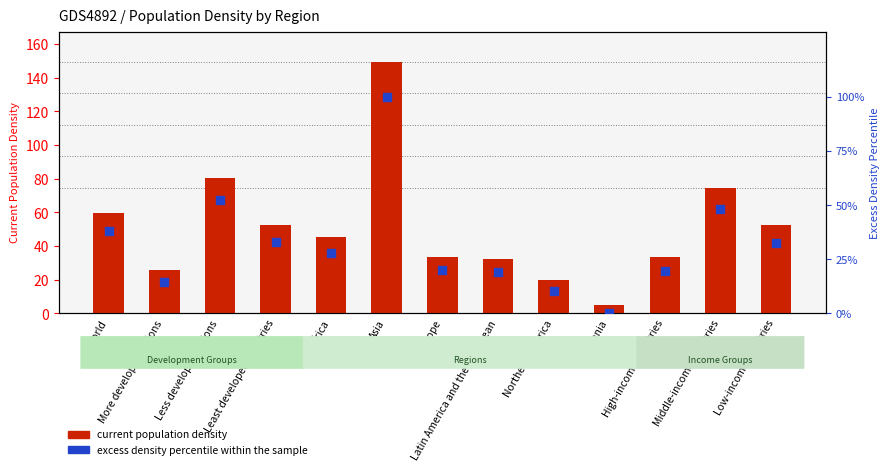

Which series has the largest total across all categories?

current population density